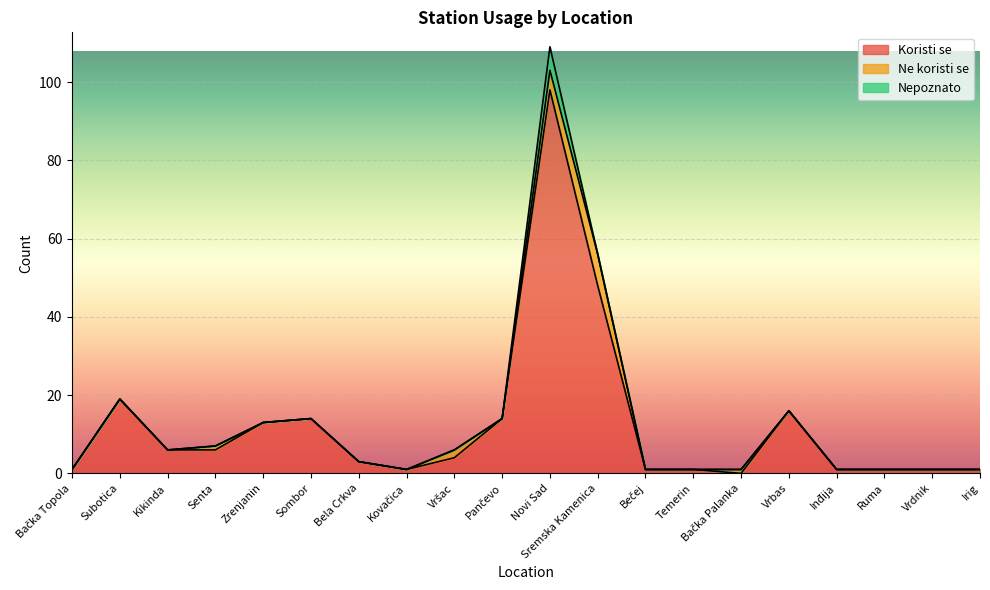

In Nepoznato, how many points are higher than both neighbors (excluding endpoints)?

1